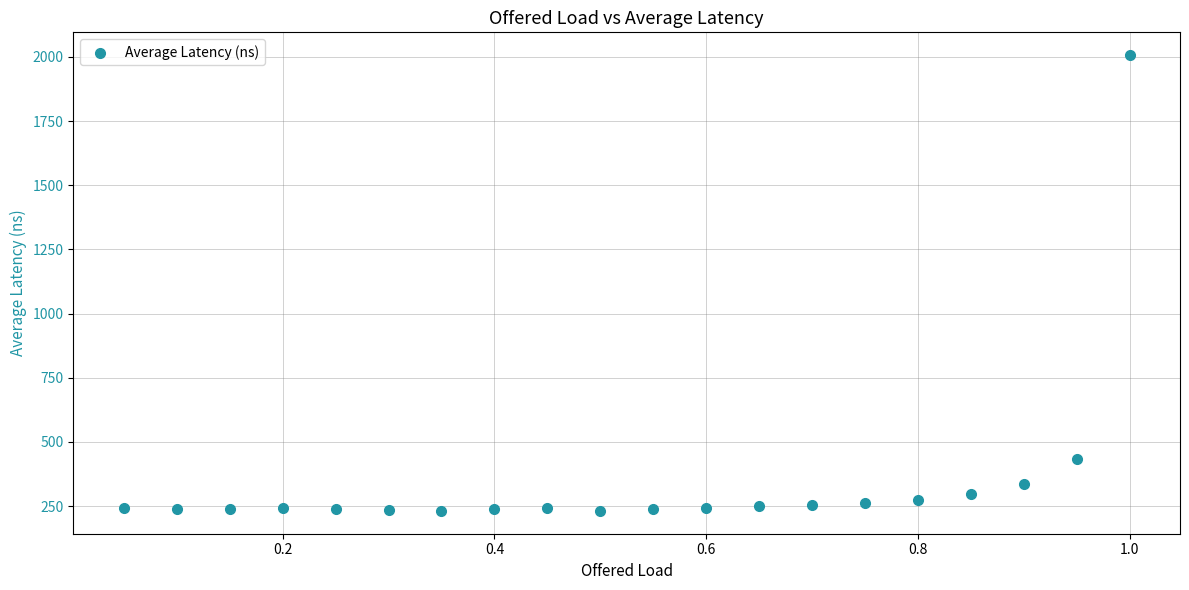

What Y value in the scatter plot is closest to 1118?

435.0